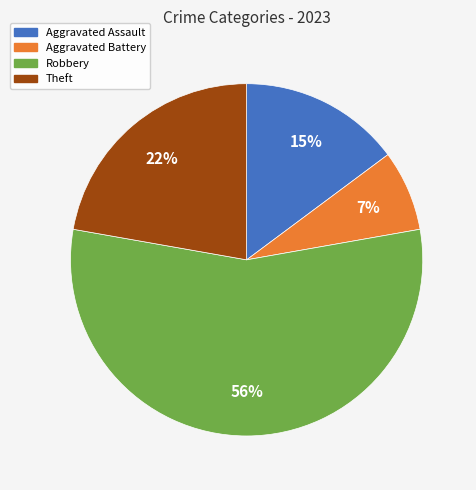

To the nearest percent, what is the average slice percentage?

25%